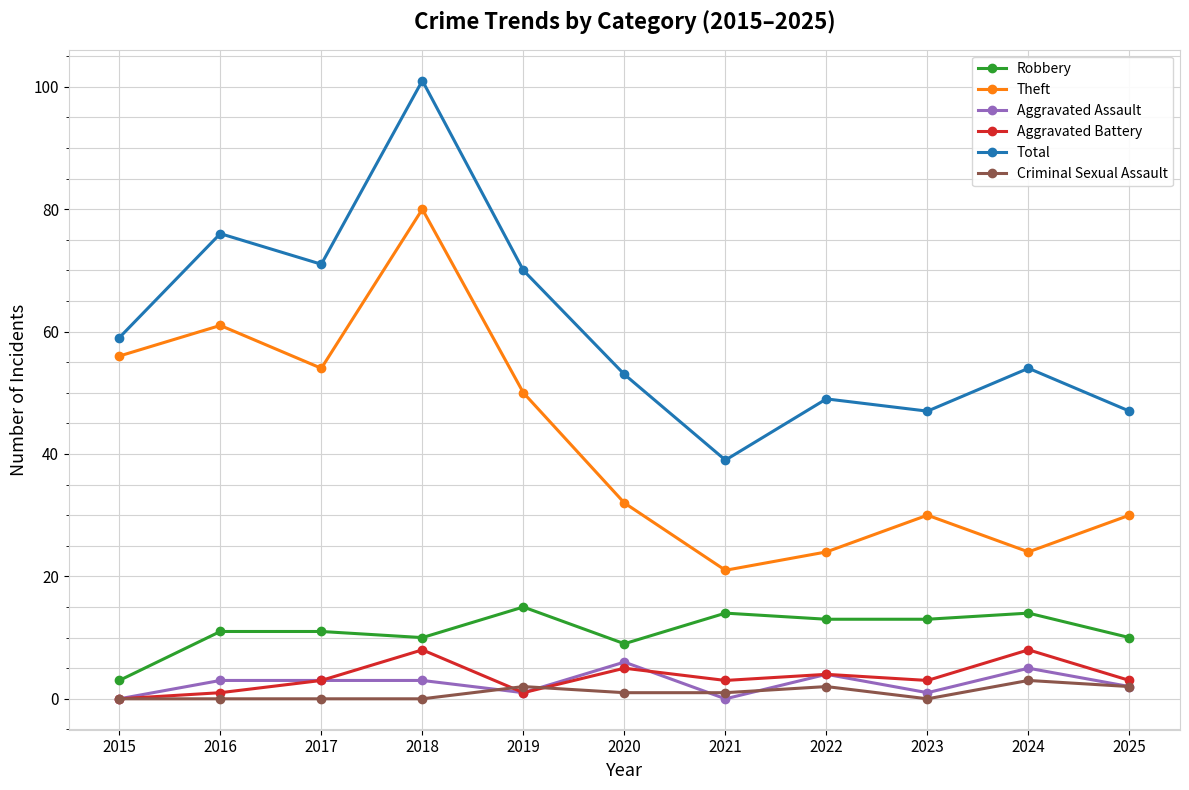

Is the value of Aggravated Assault at 2024 greater than the value of Theft at 2017?

No